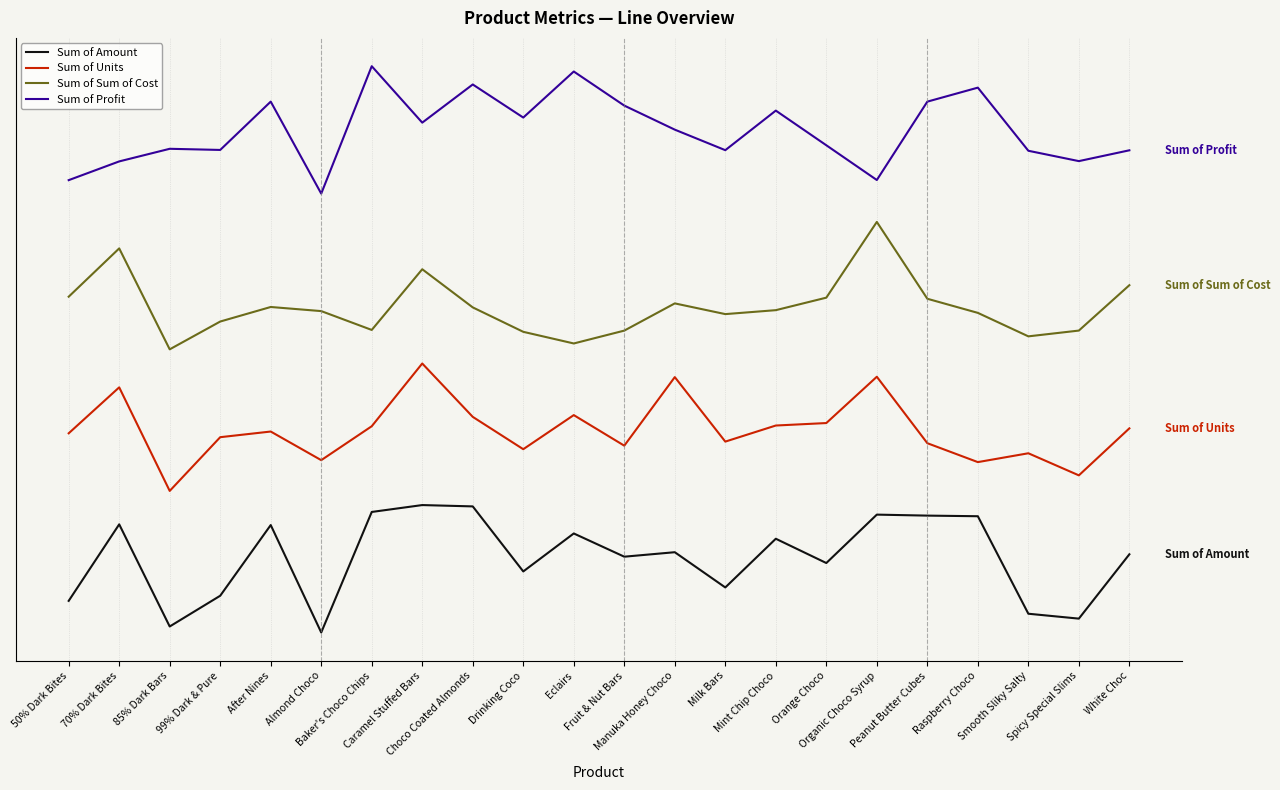

At which label is Sum of Amount closest to 9000?

Drinking Coco